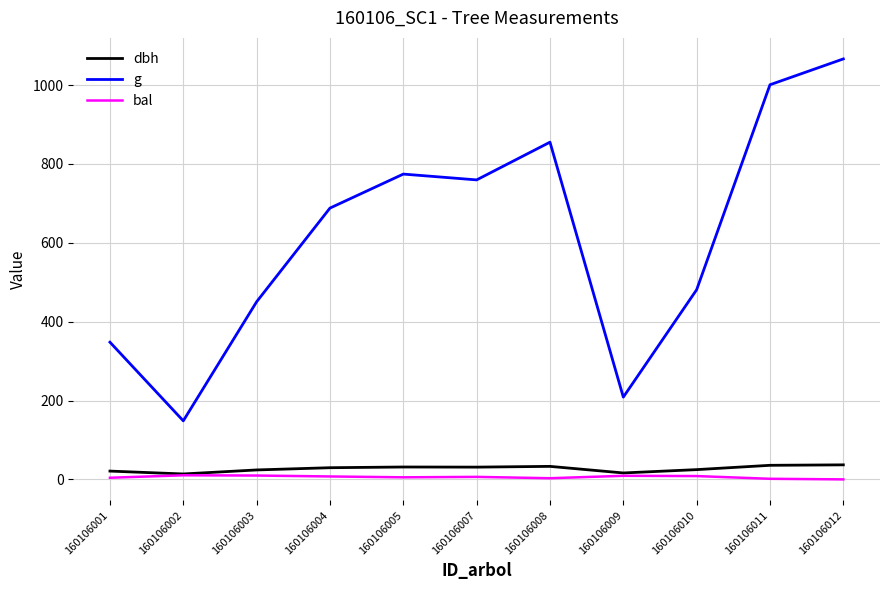

Rank the series by their maximum value, from lowest to highest.

bal, dbh, g